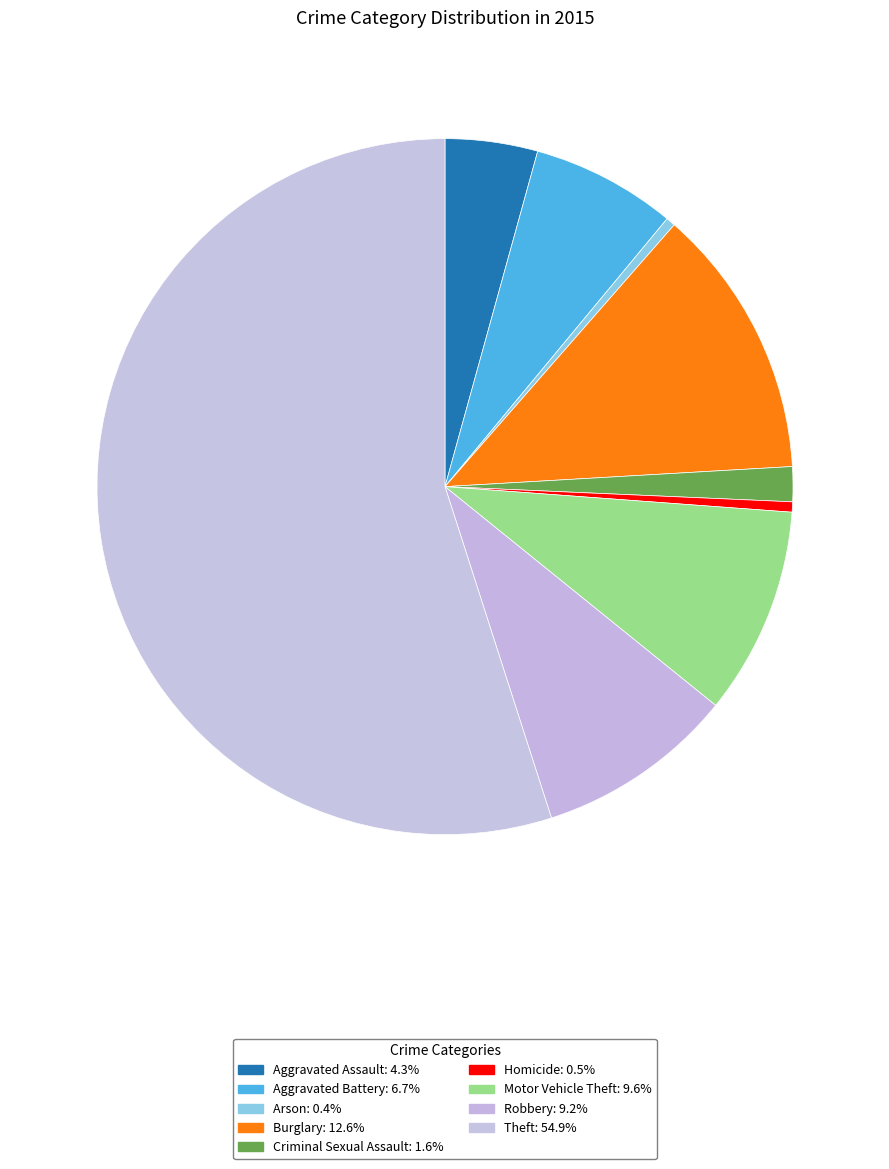

What is the ratio of the value at Robbery to the value at Criminal Sexual Assault?

5.7